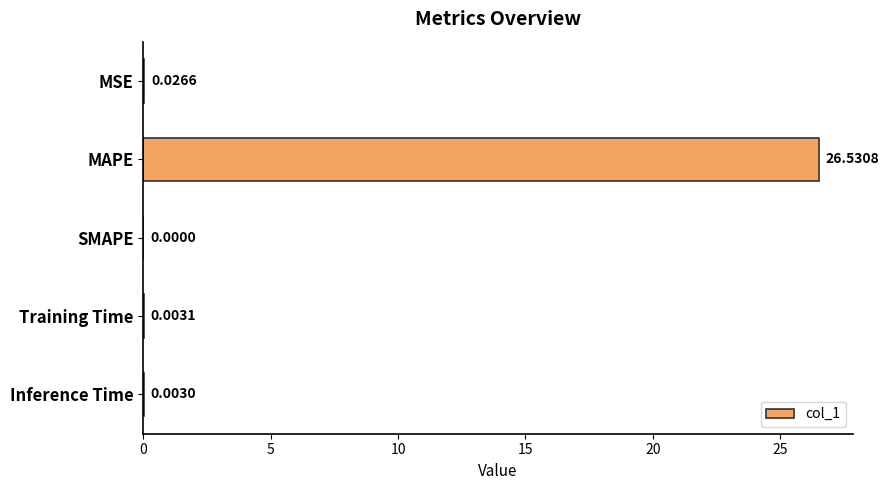

At which category does the chart reach its peak across all series?

MAPE